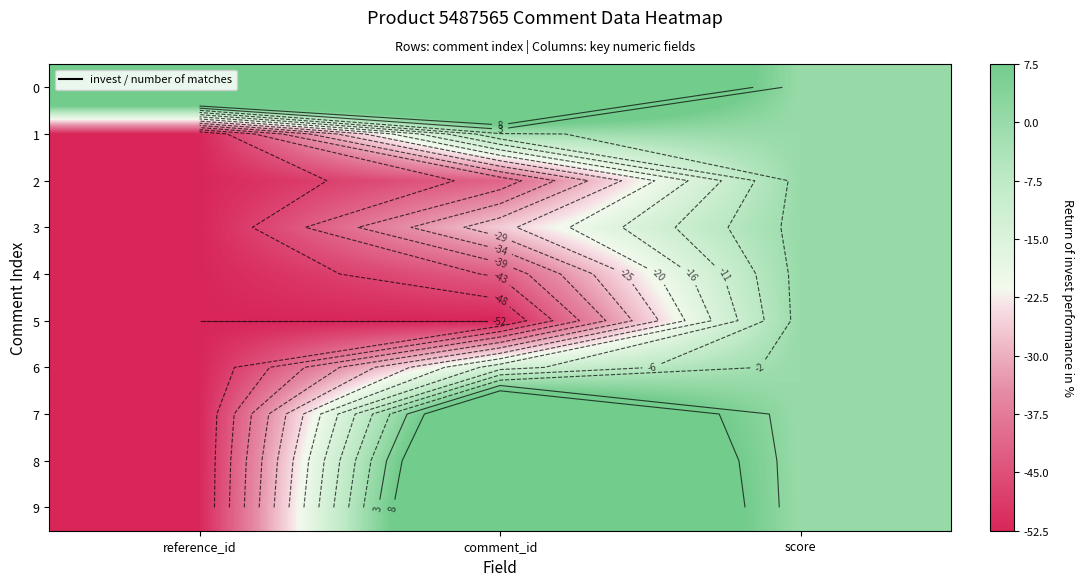

Which category has the highest value in the 2 series?

score